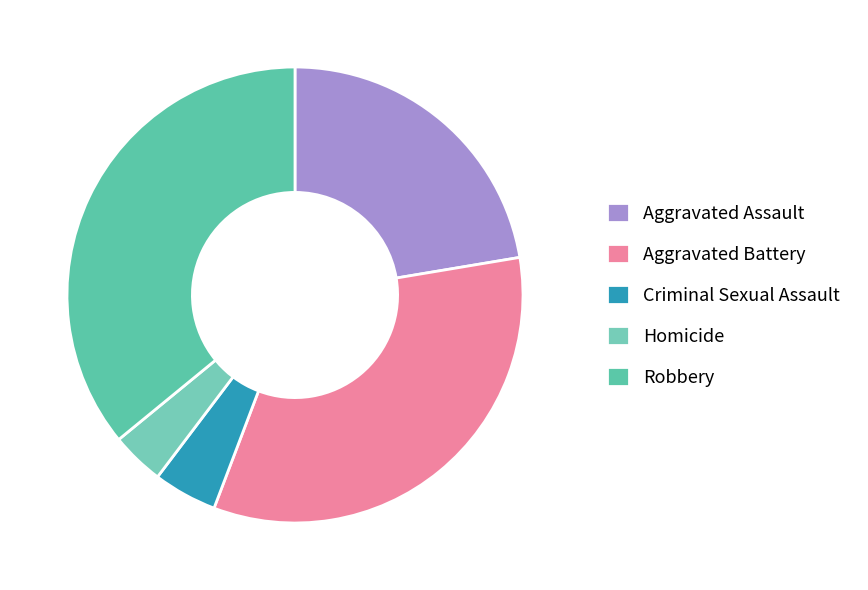

Rank the categories by value from lowest to highest.

Homicide, Criminal Sexual Assault, Aggravated Assault, Aggravated Battery, Robbery